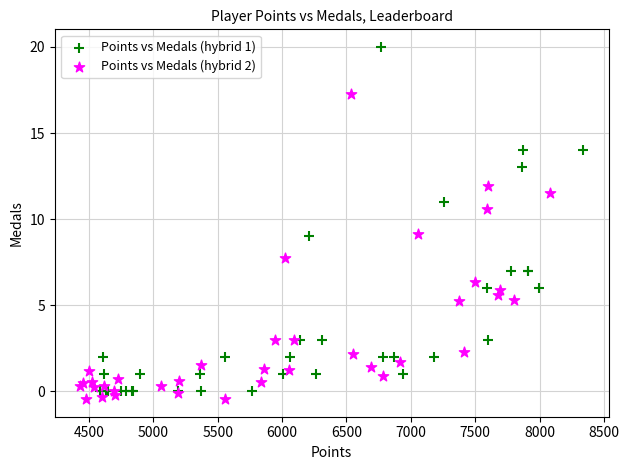

Which series reaches the minimum Y coordinate?

Points vs Medals (hybrid 2)